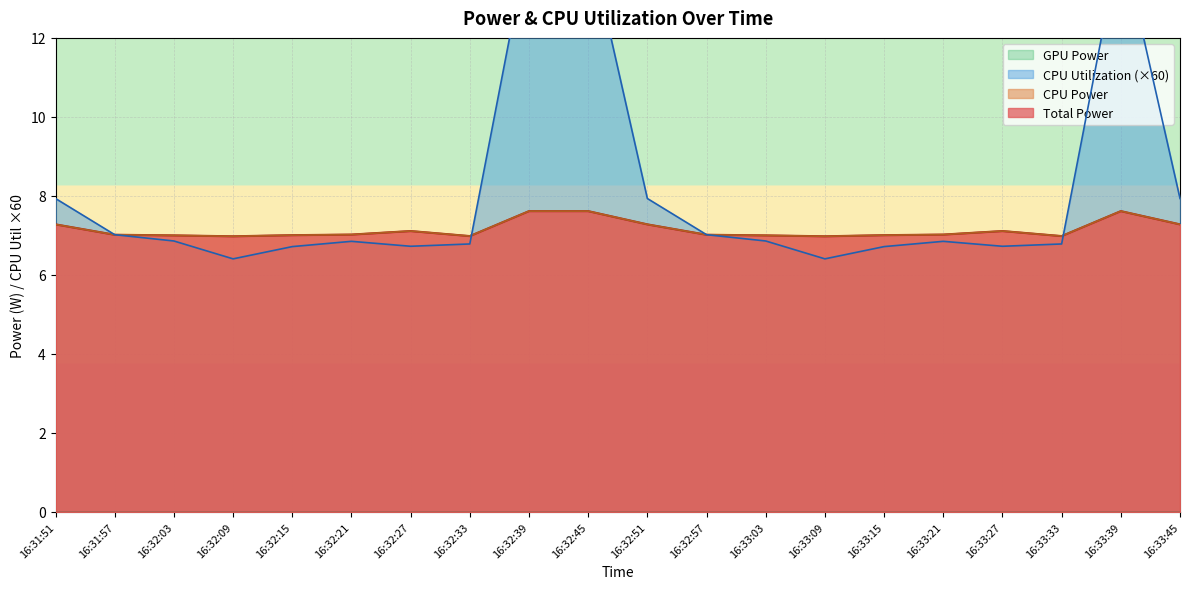

At which label does CPU Utilization reach its peak?

16:32:39